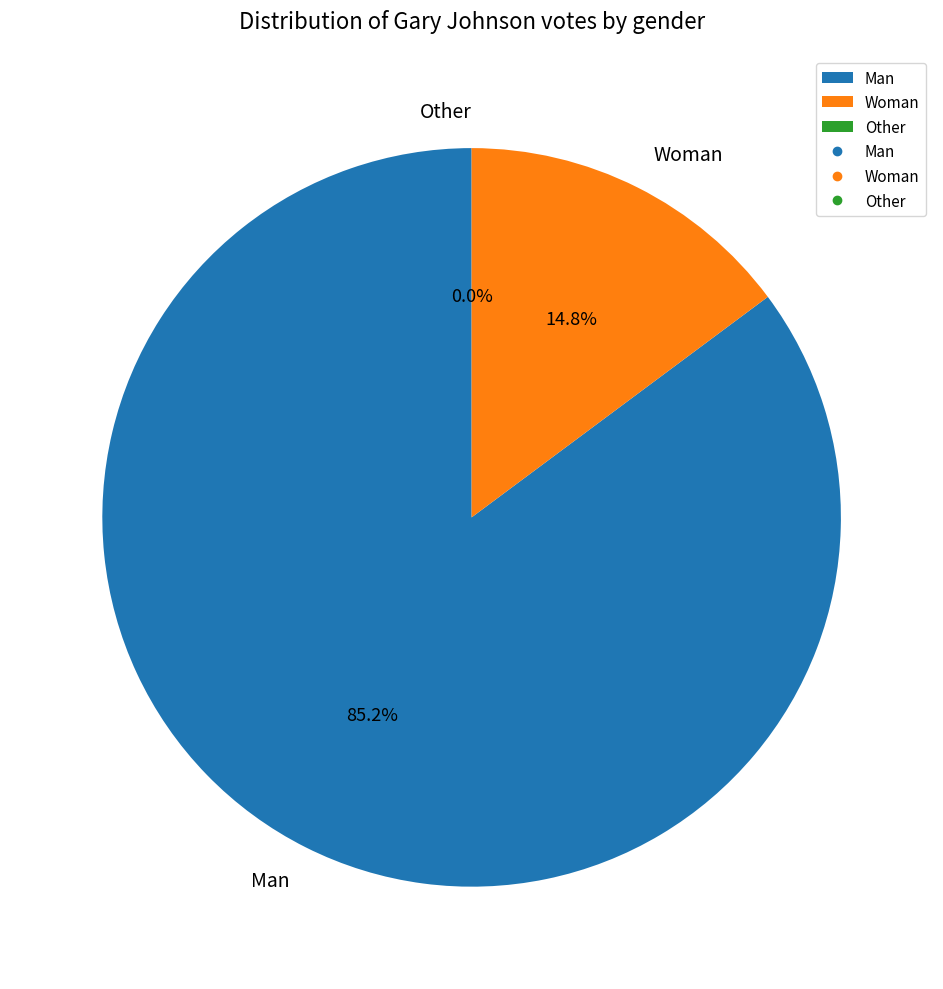

What percentage is the Woman slice, to the nearest percent?

15%